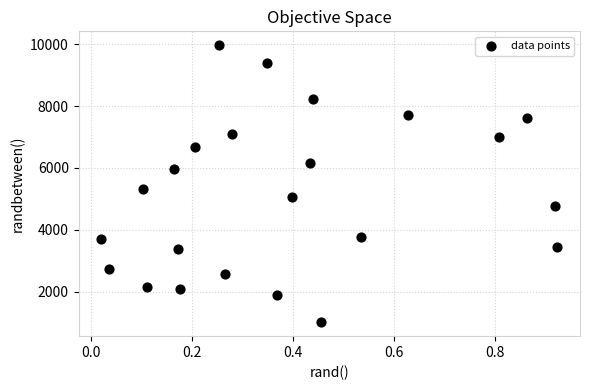

What is the range of Y values (max minus min)?

8946